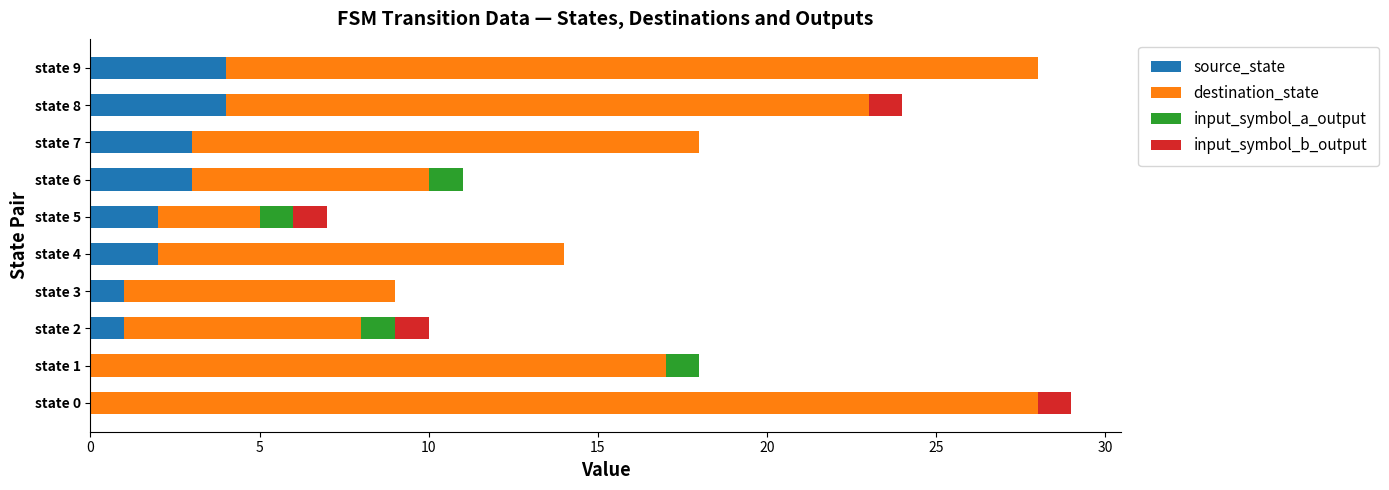

What are all the series names shown in the legend?

source_state, destination_state, input_symbol_a_output, input_symbol_b_output